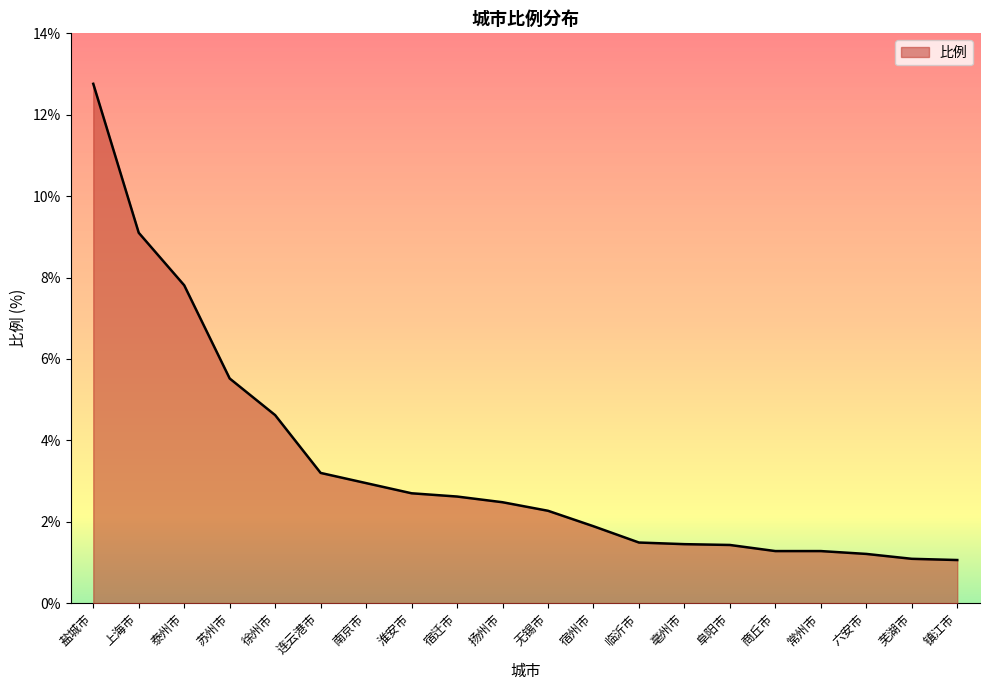

What is the ratio of the value at 盐城市 to the value at 宿州市?

6.8